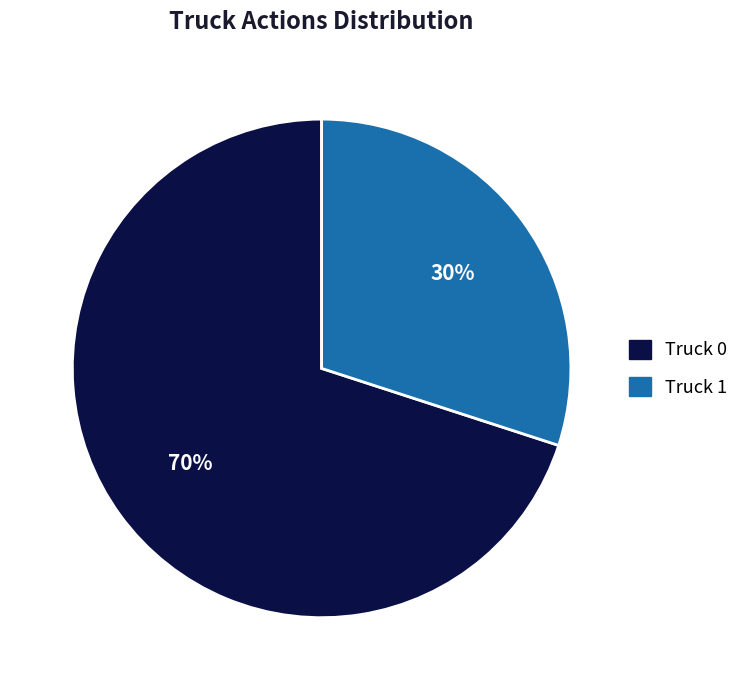

What is the largest slice in the pie chart?

Truck 0